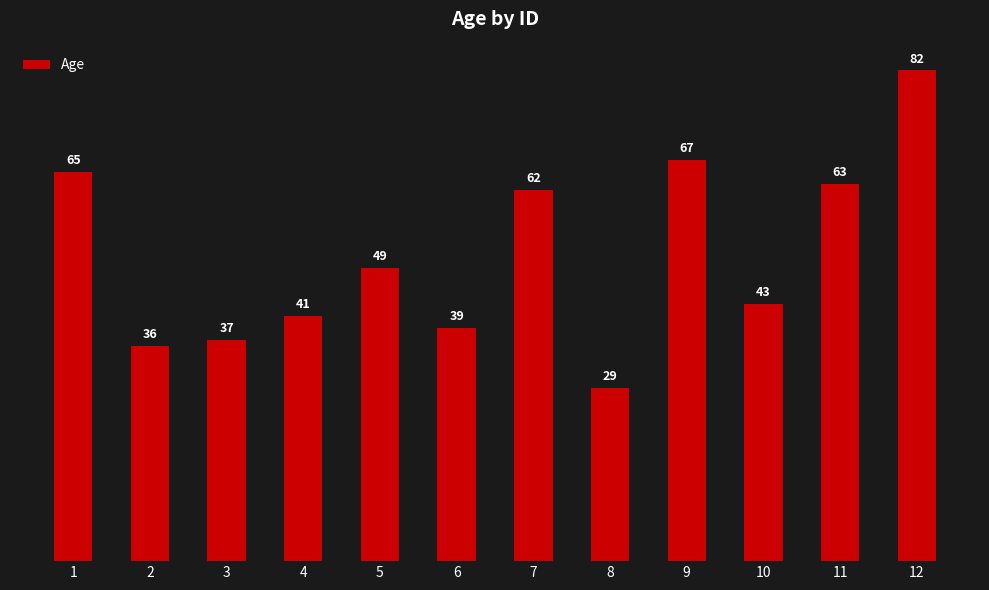

Which category has the lowest value across all series?

8